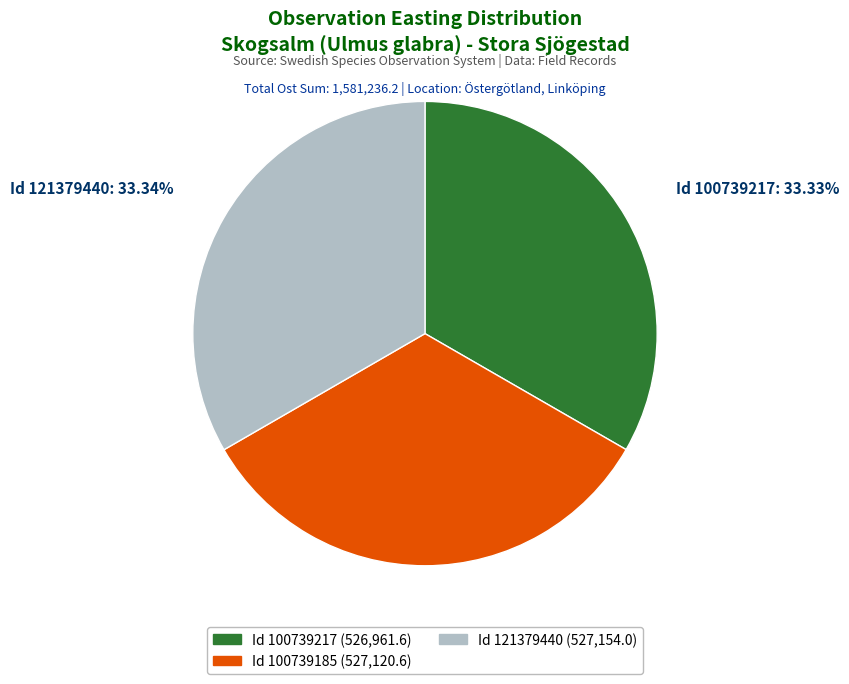

Does any single category account for the majority?

No